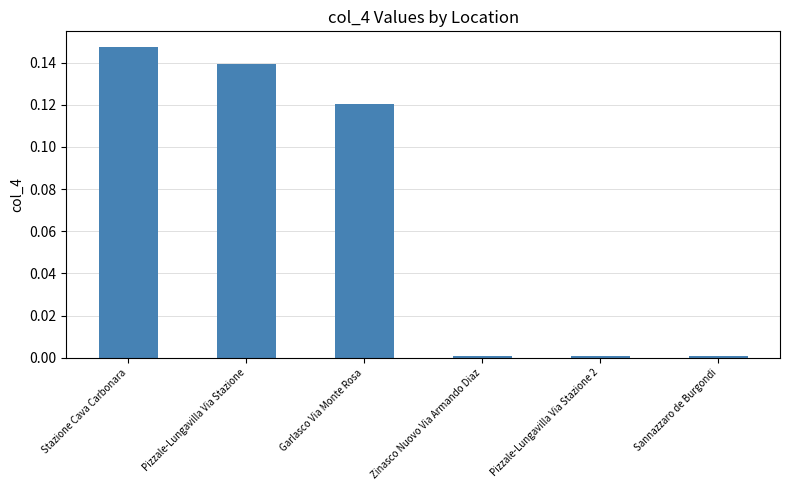

Does the chart contain any negative values?

No